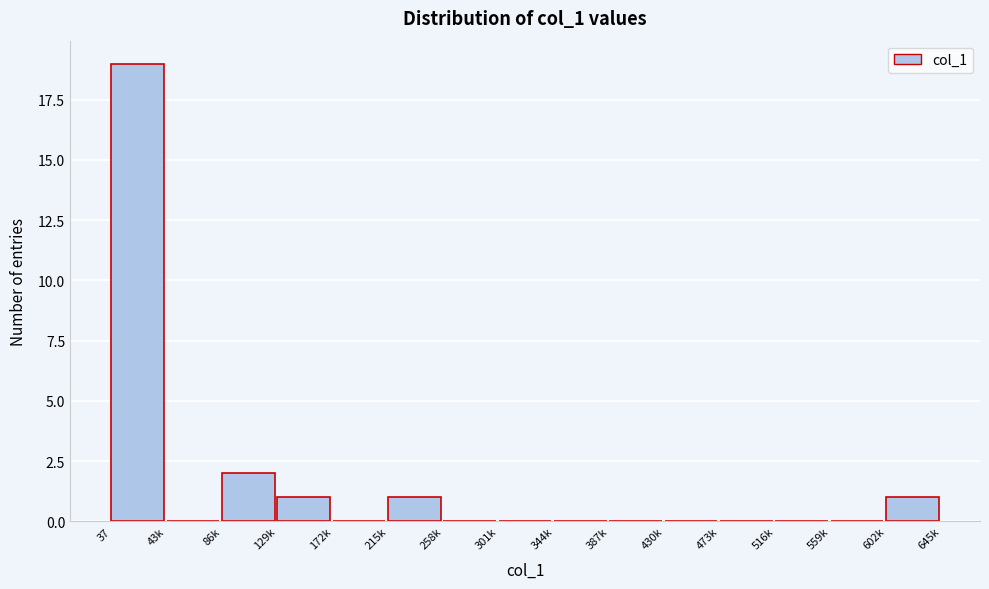

Reading right to left, what are all the values shown in this chart?

602k=1	559k=0	516k=0	473k=0	430k=0	387k=0	344k=0	301k=0	258k=0	215k=1	172k=0	129k=1	86k=2	43k=0	37=19